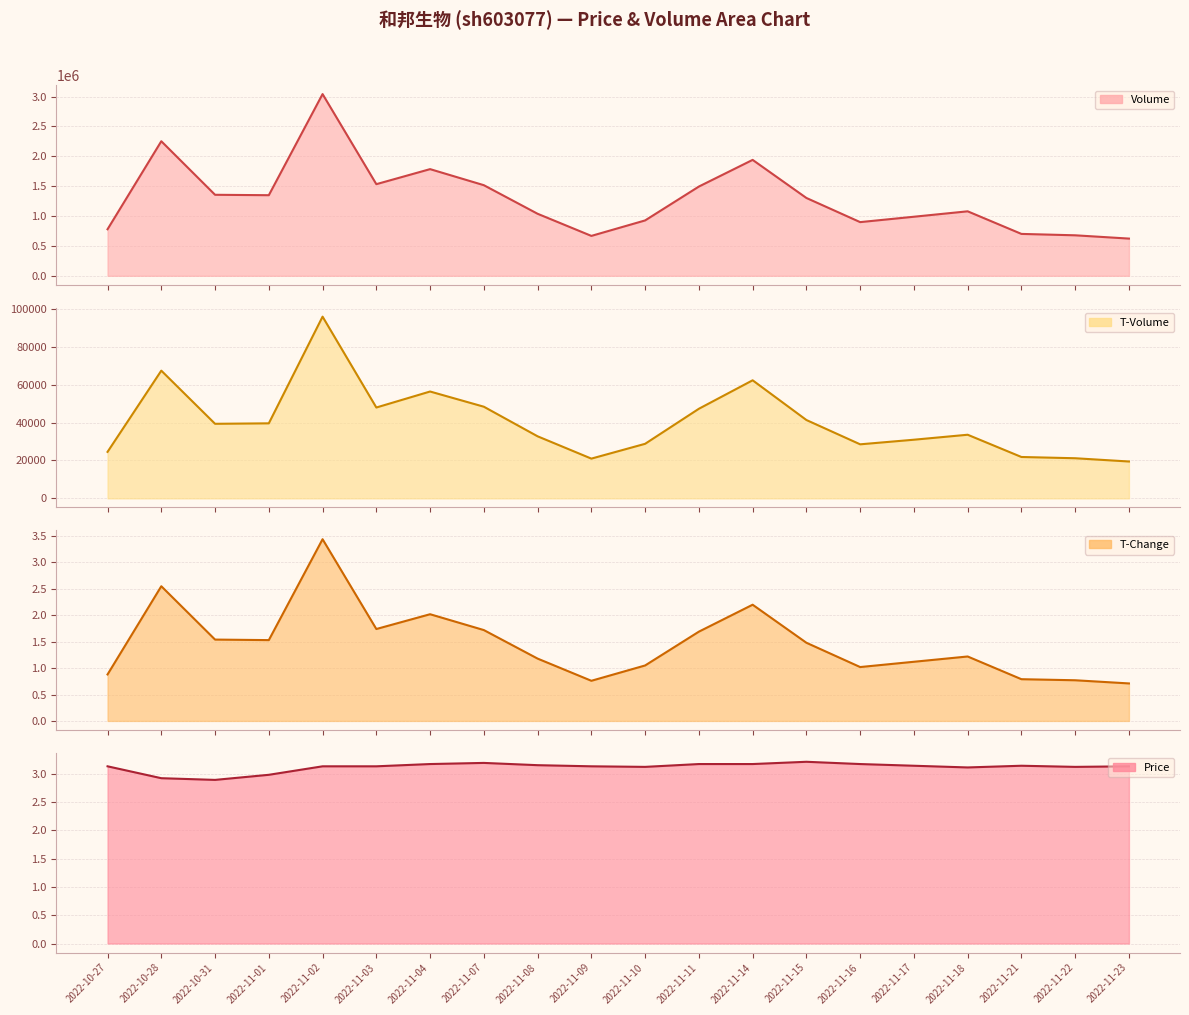

True or false: Volume has more than 1 points higher than both neighbors.

True